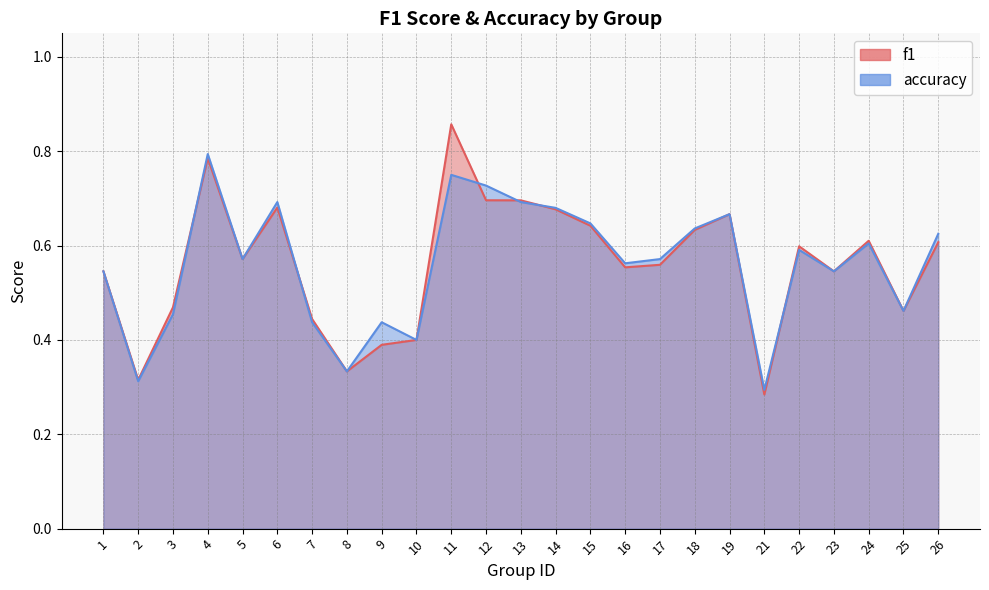

What is the sum of all accuracy values?

14.0